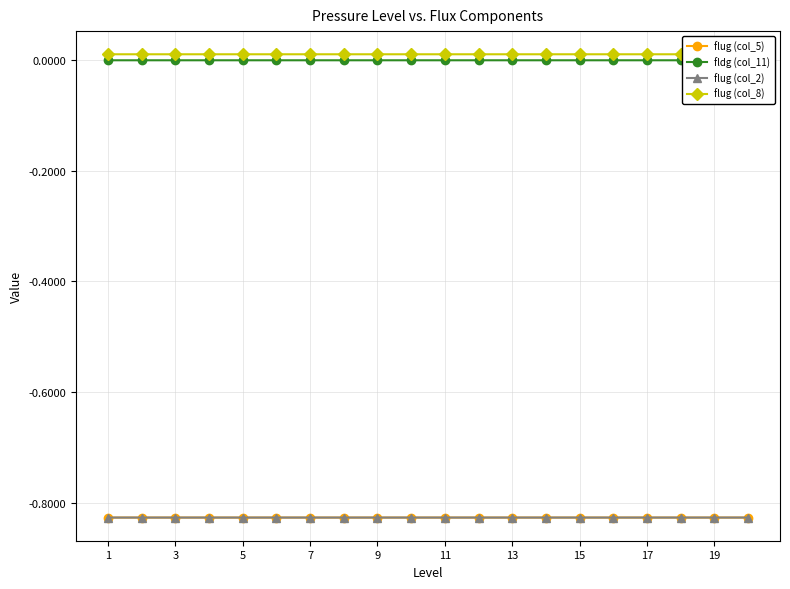

Between 9 and 13, which series saw the biggest shift?

fldg (col_11)